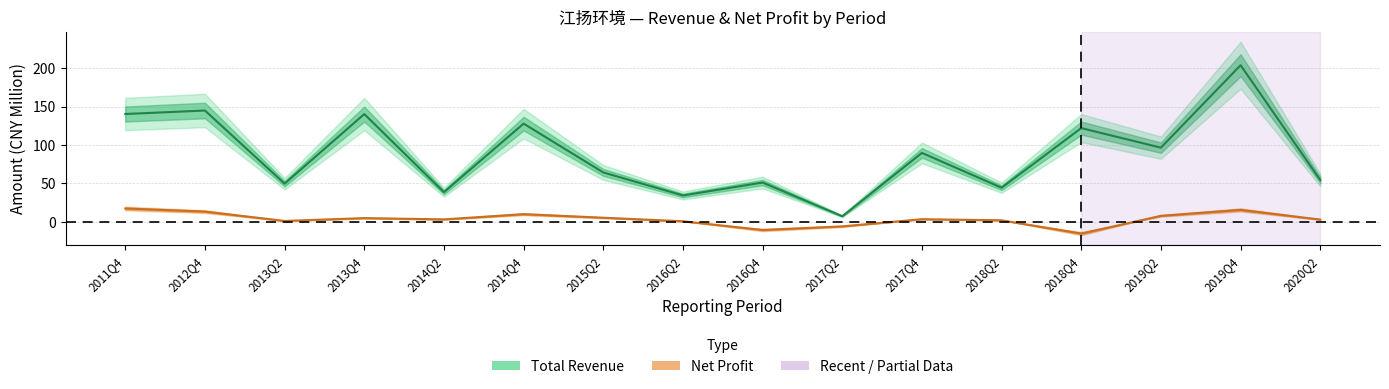

Is the value of Total Revenue at 2015Q2 greater than the value of Net Profit at 2018Q4?

Yes